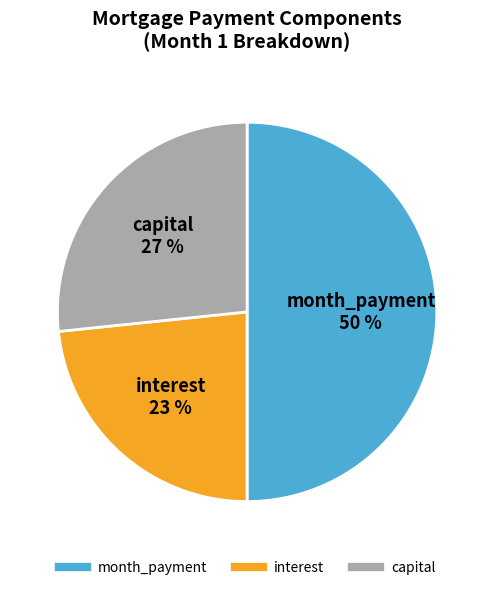

Is it true that capital is 38% of the pie?

False